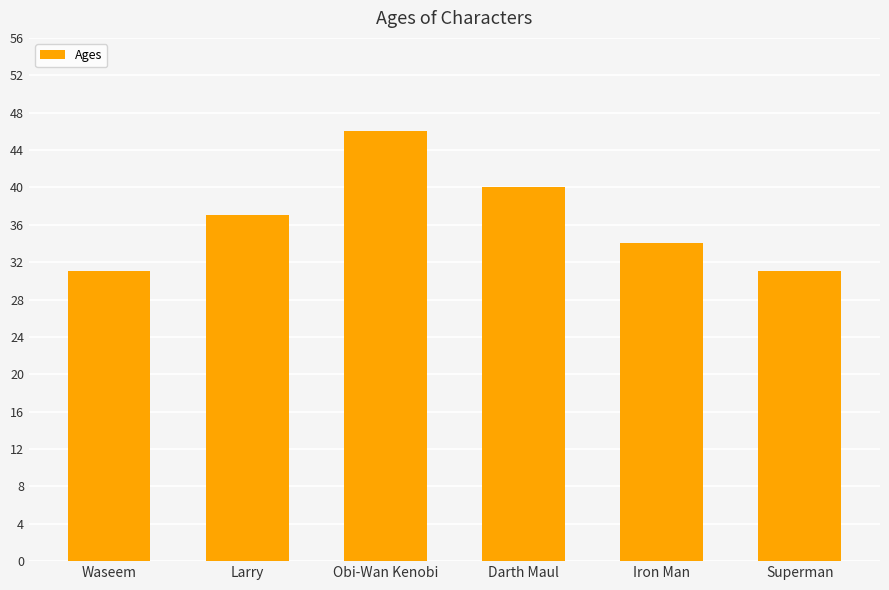

What is the label of the 4th bar from the right?

Obi-Wan Kenobi